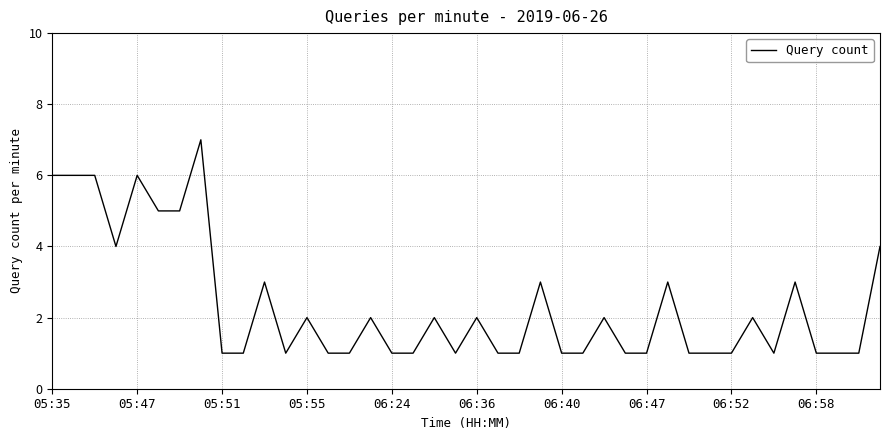

What is the maximum value shown in the chart?

7